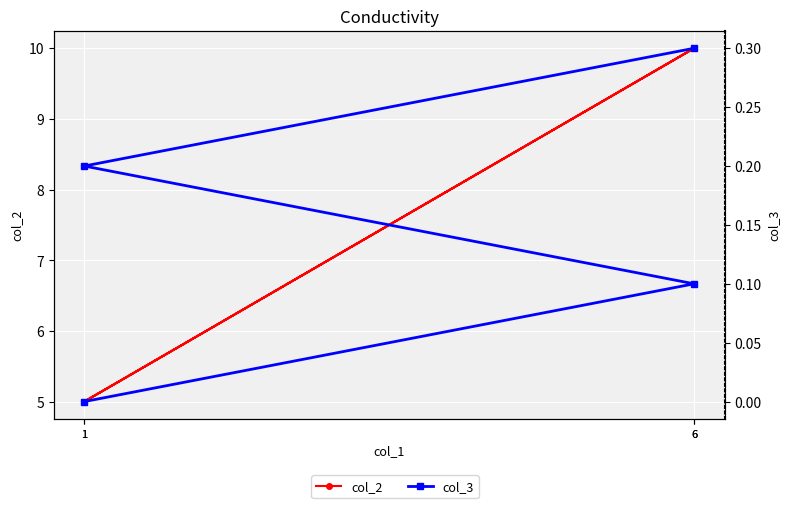

True or false: col_3 and col_2 intersect in this chart.

False